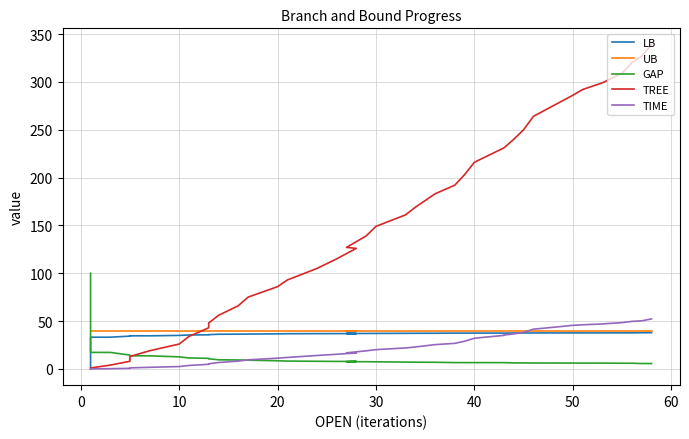

How many lines are shown in the chart?

5